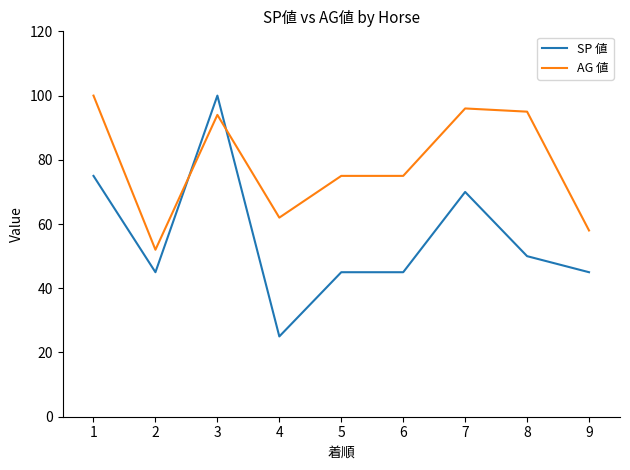

What is the sum of all AG 値 values?

707